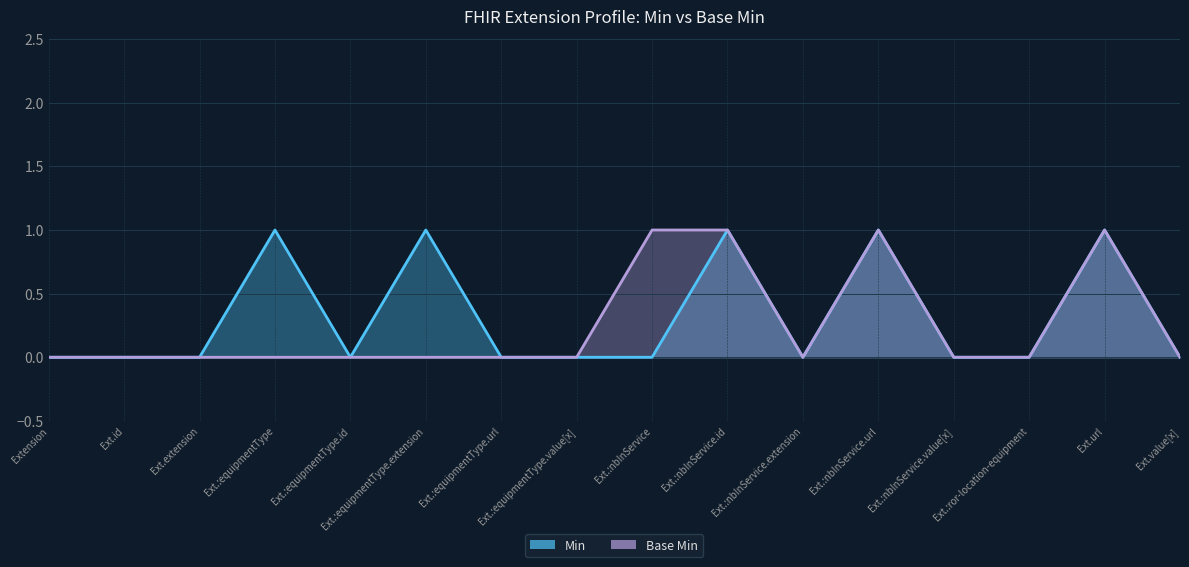

At which category is the sum across all series the highest?

Ext.:nbInService.id